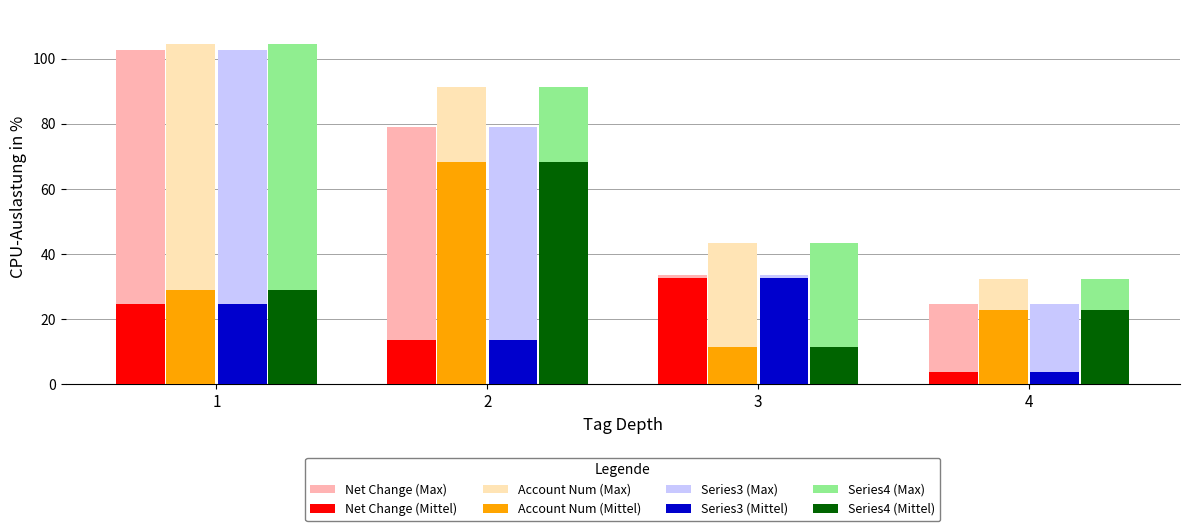

Rank the categories by Series3 (Mittel) value from lowest to highest.

4, 2, 1, 3